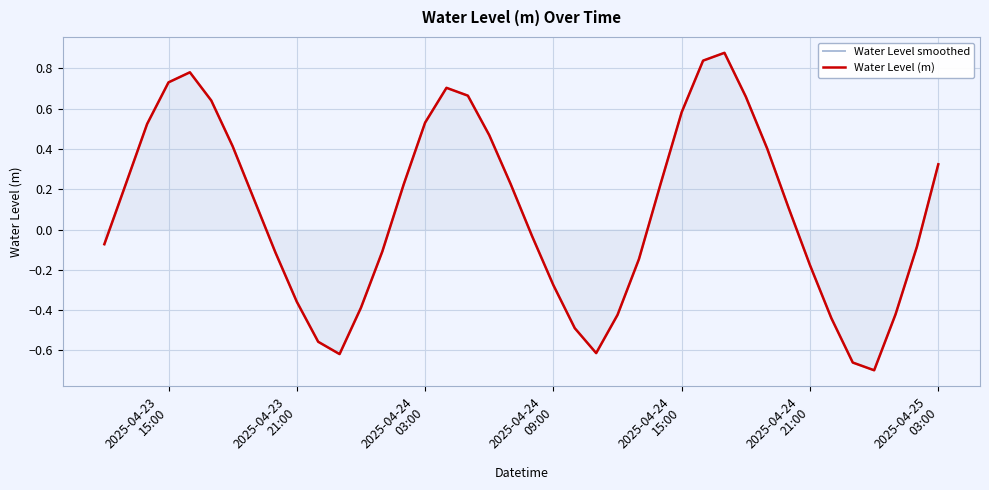

Count the number of data series in this chart.

2